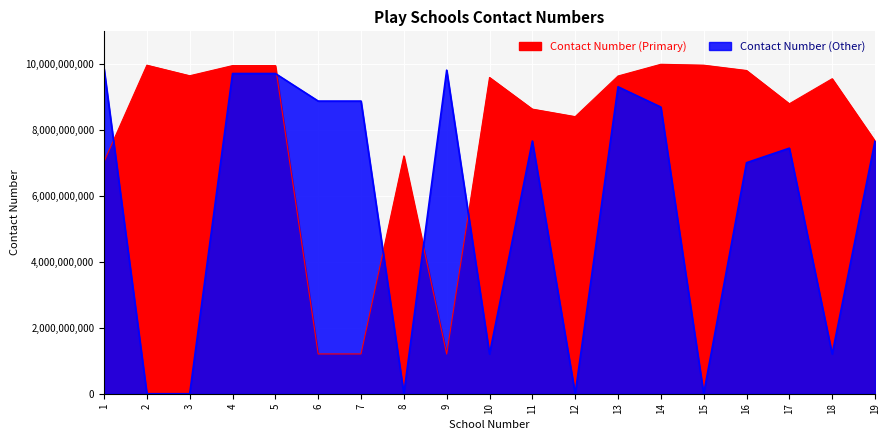

The value of Contact Number (Other) at 7 is 8882408630. True or false?

True